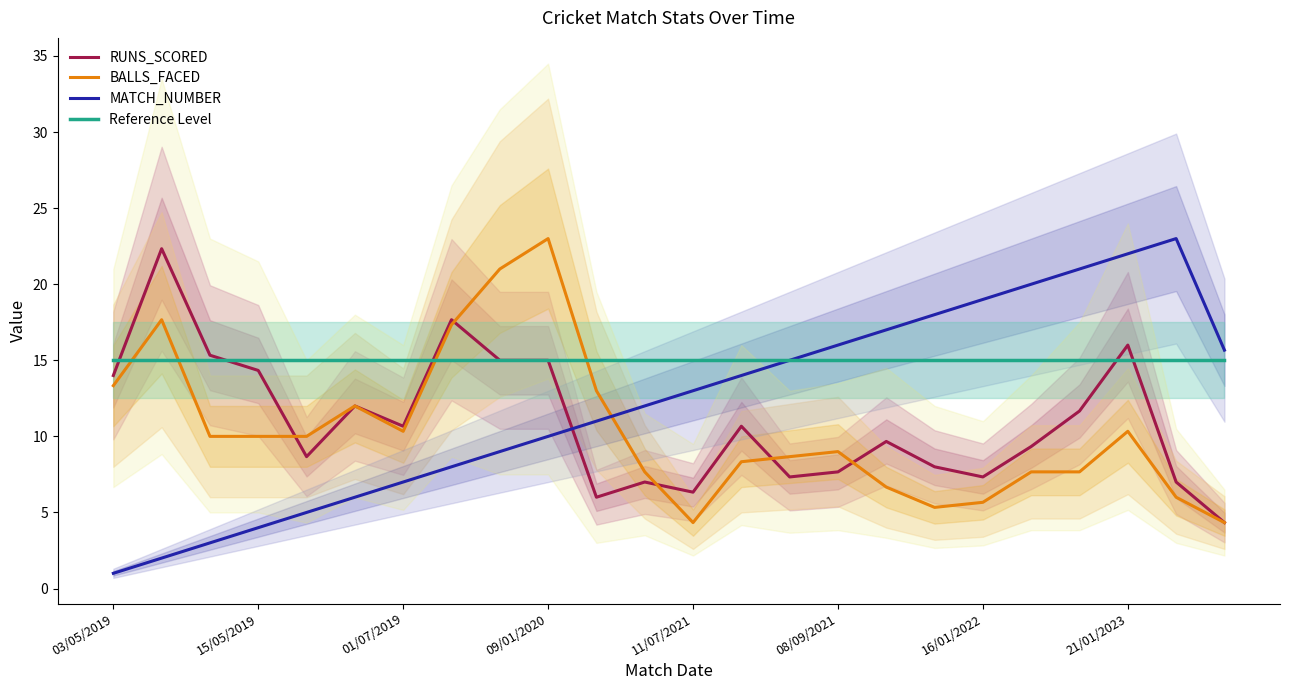

Is it true that RUNS_SCORED equals 7.2 at 09/01/2020?

False